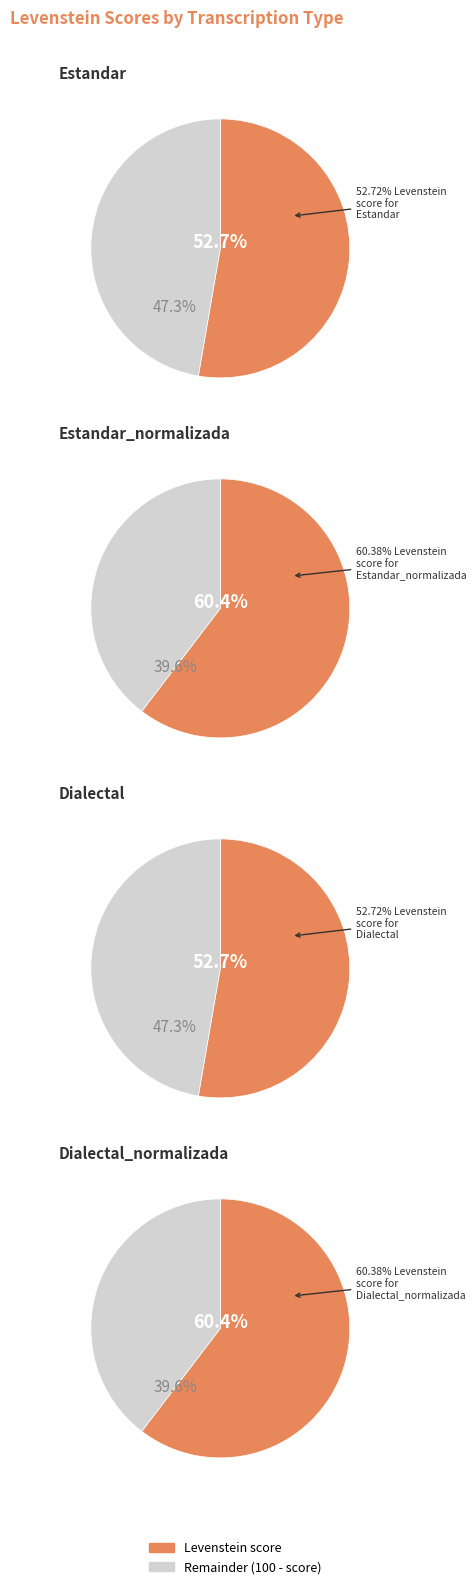

Which has a higher value, Estandar or Dialectal?

Estandar